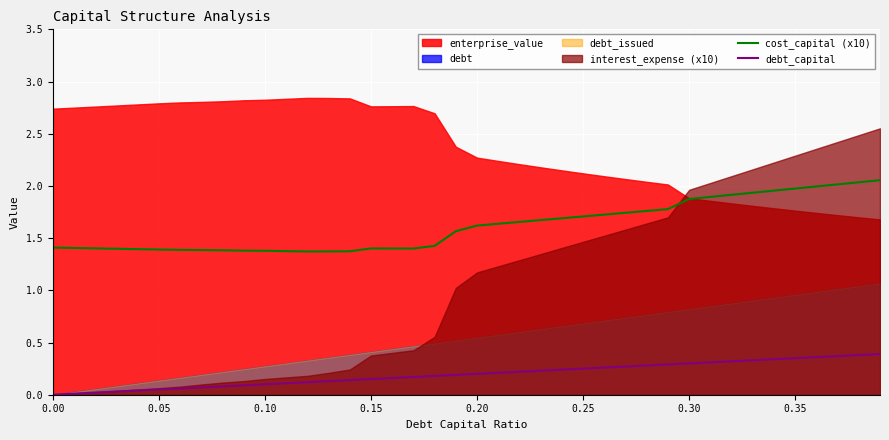

In cost_capital (x10), how many points are lower than both neighbors (excluding endpoints)?

2